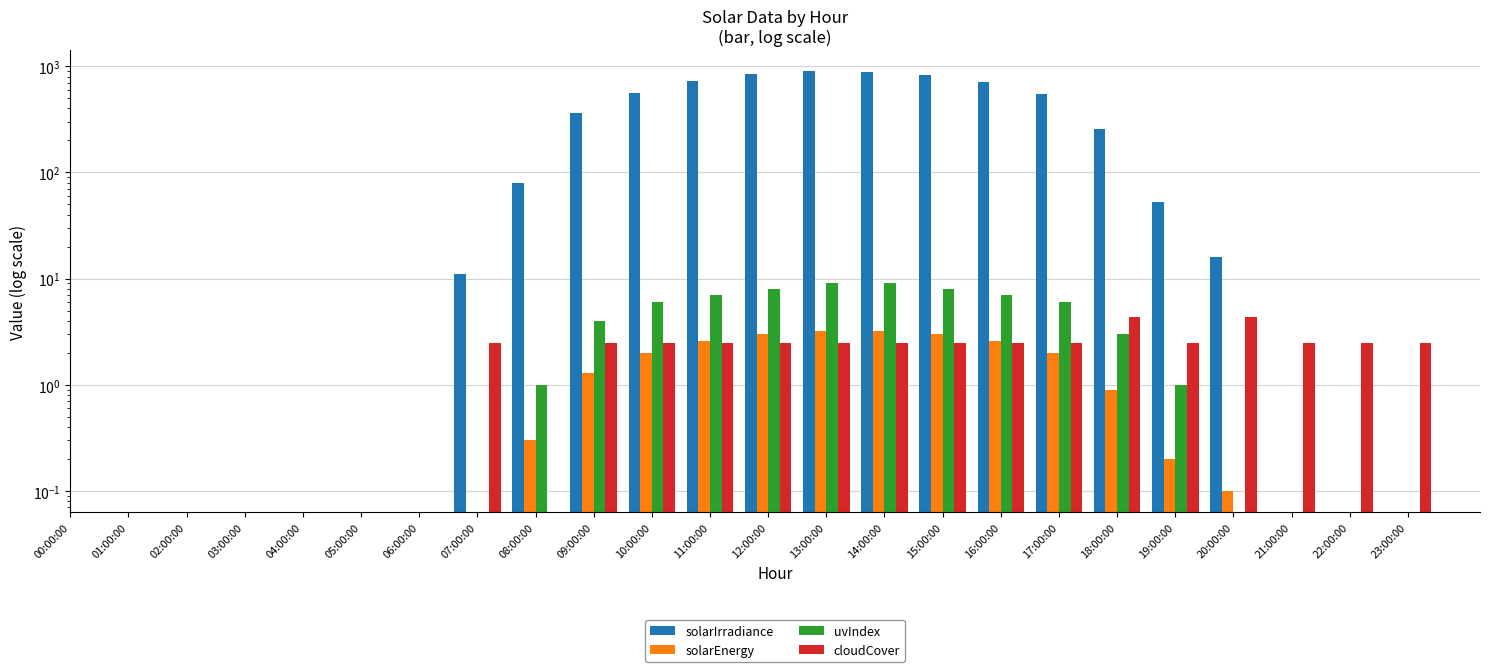

What are all the series names shown in the legend?

solarIrradiance, solarEnergy, uvIndex, cloudCover